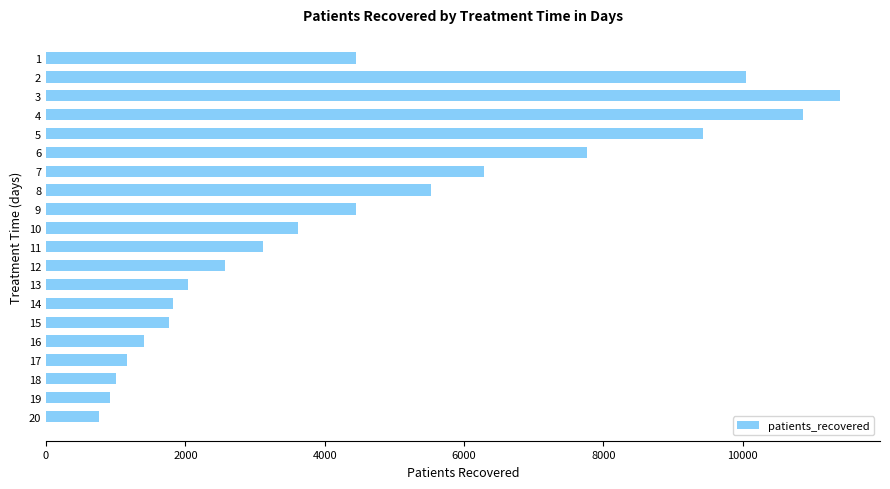

How many series are shown in this chart?

1